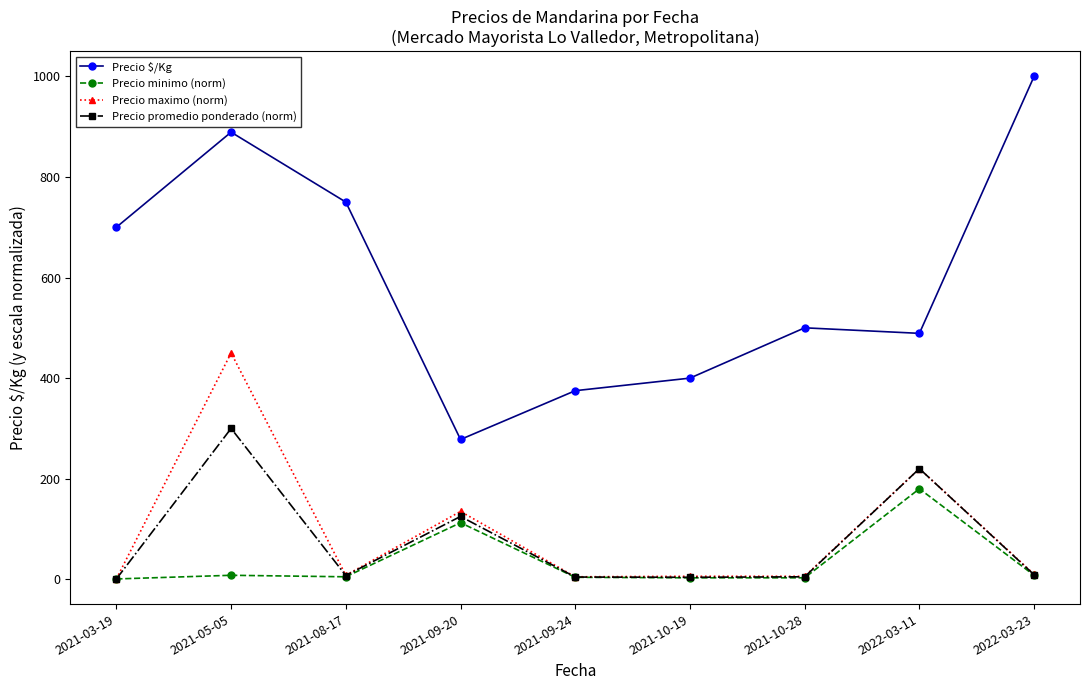

The Precio promedio ponderado (norm) series shows 9.0 at 2022-03-23. True or false?

True